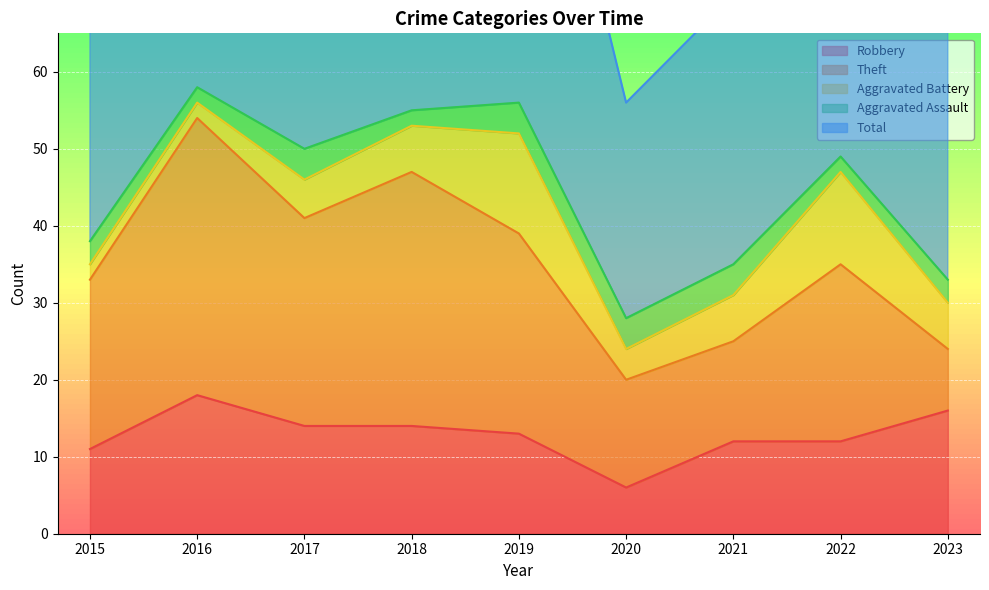

What is the difference between the maximum and minimum values in the Aggravated Assault series?

2